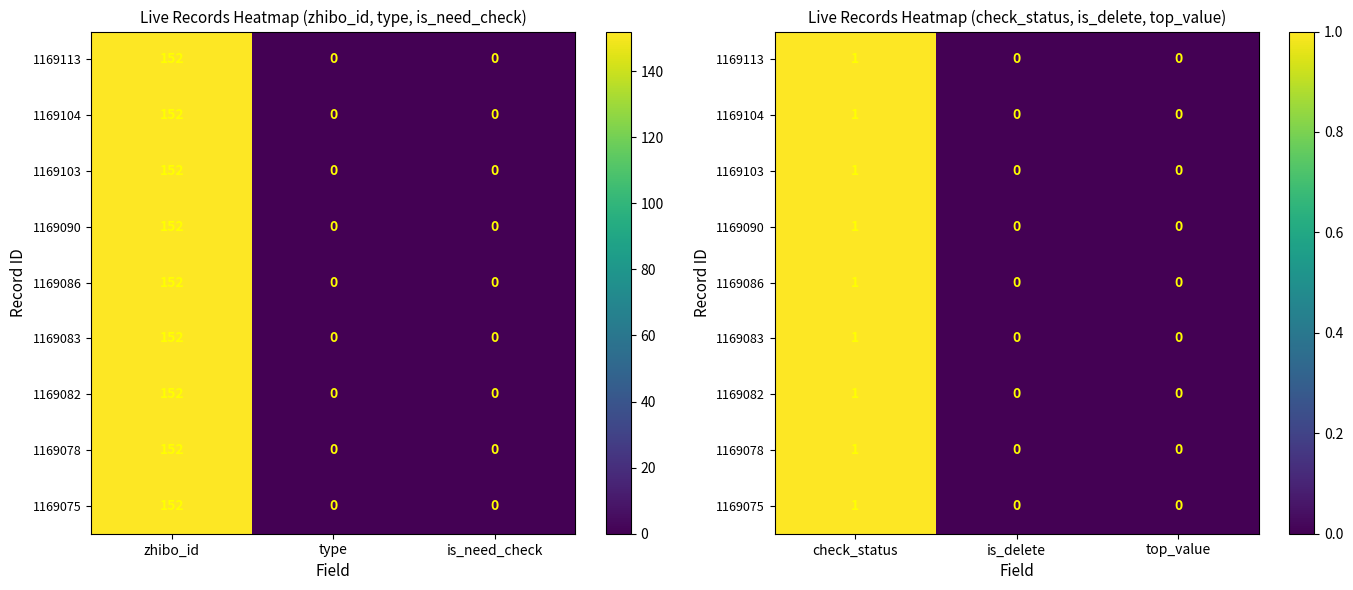

Which category has the highest value in the 1169082 series?

check_status